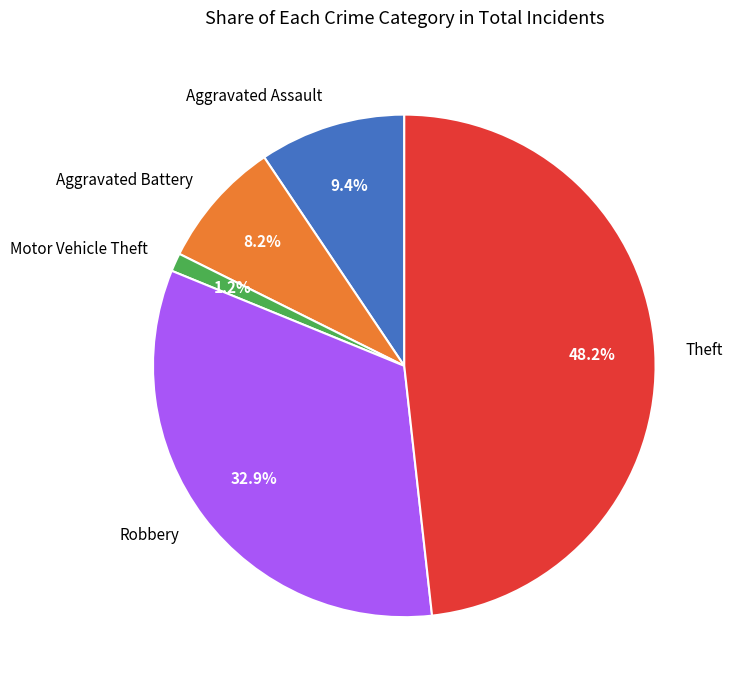

What is the smallest slice in the pie chart?

Motor Vehicle Theft